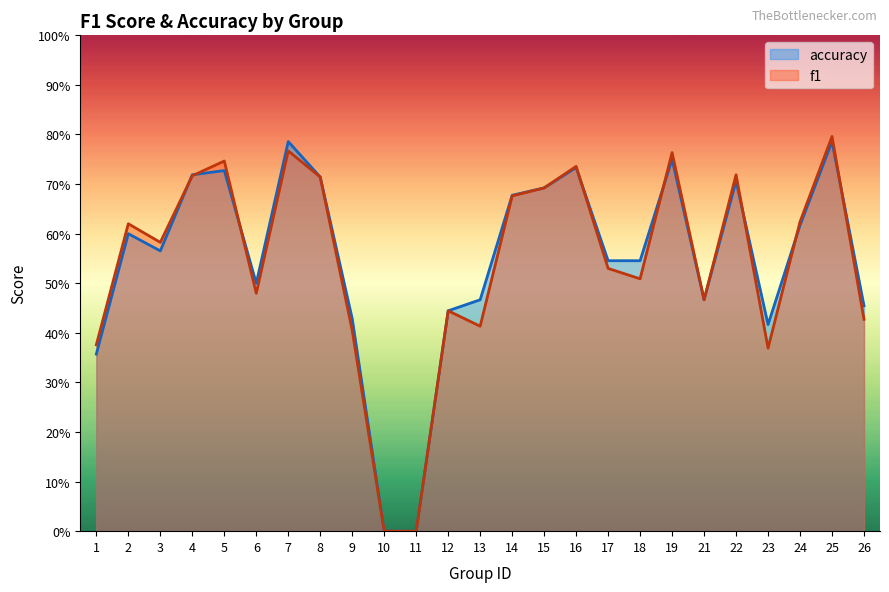

What is the average value of the f1 series?

0.5